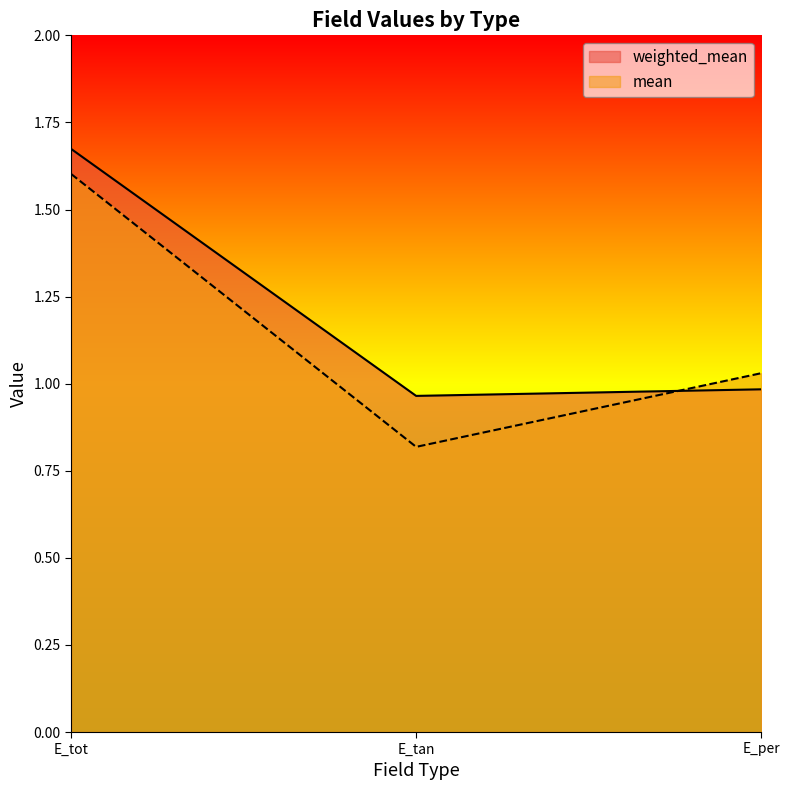

How many values in the mean series exceed 1?

2